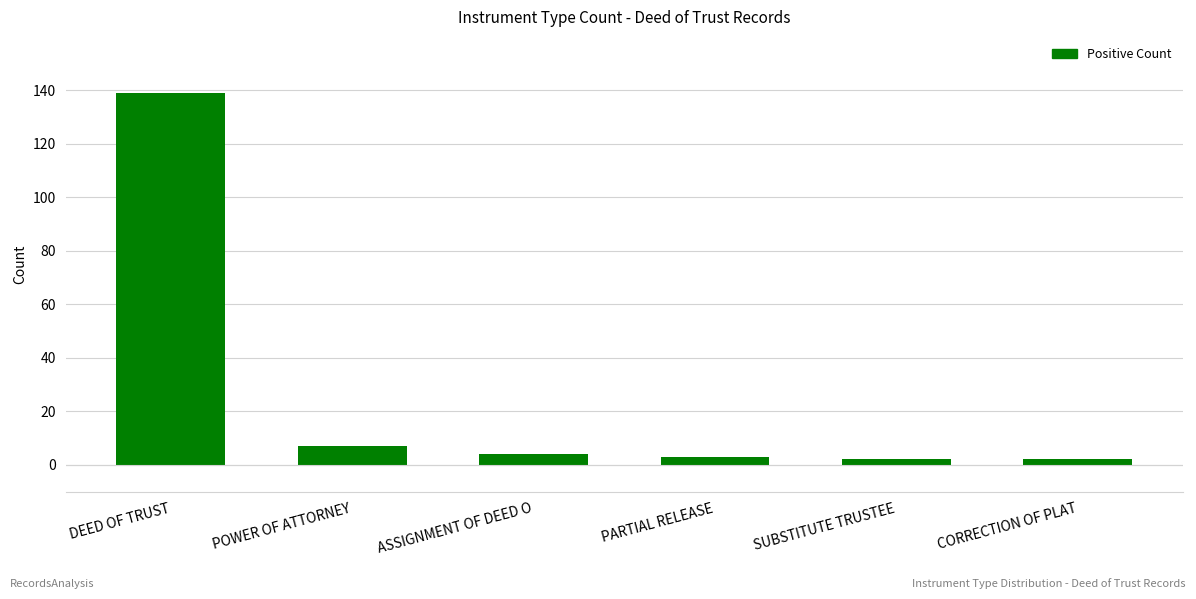

The value at DEED OF TRUST is 215. True or false?

False